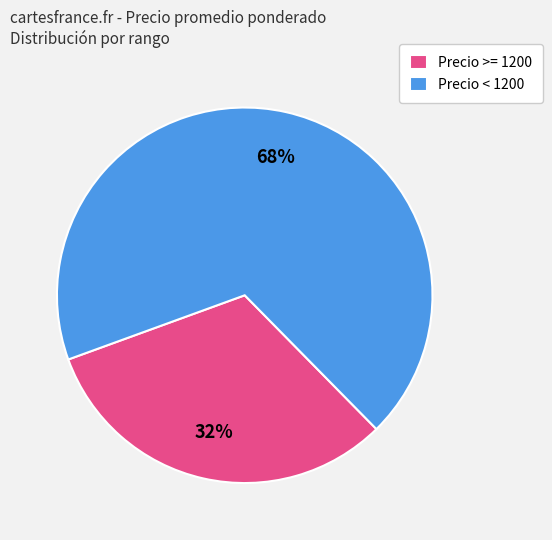

Rank the categories by value from highest to lowest.

Precio < 1200, Precio >= 1200